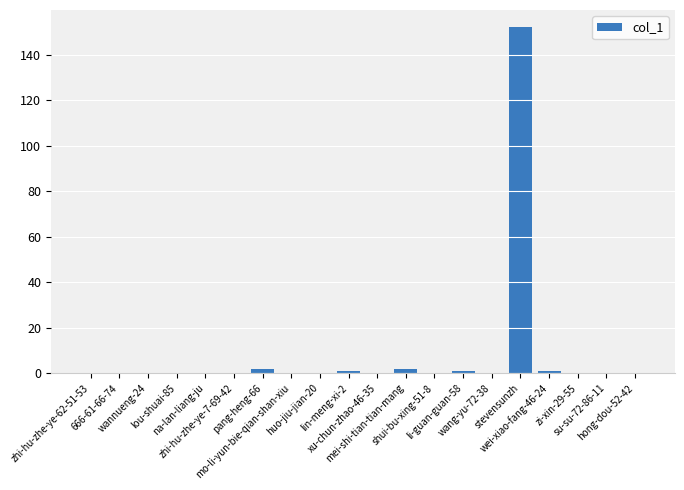

What is the sum of all values?

159